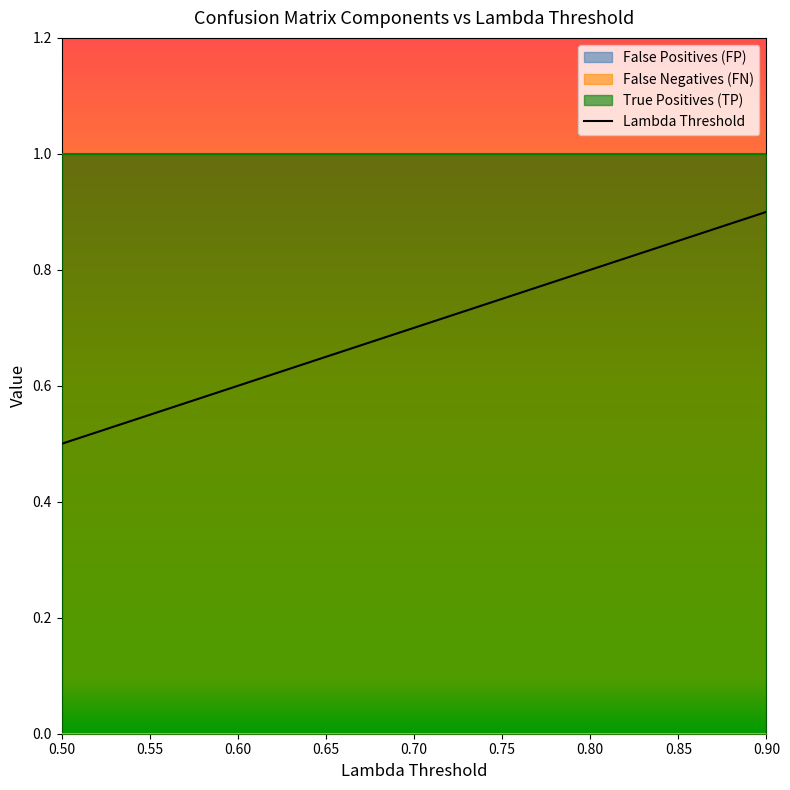

Is the value of Lambda Threshold at 0 greater than the value of False Negatives (FN) at 0?

Yes